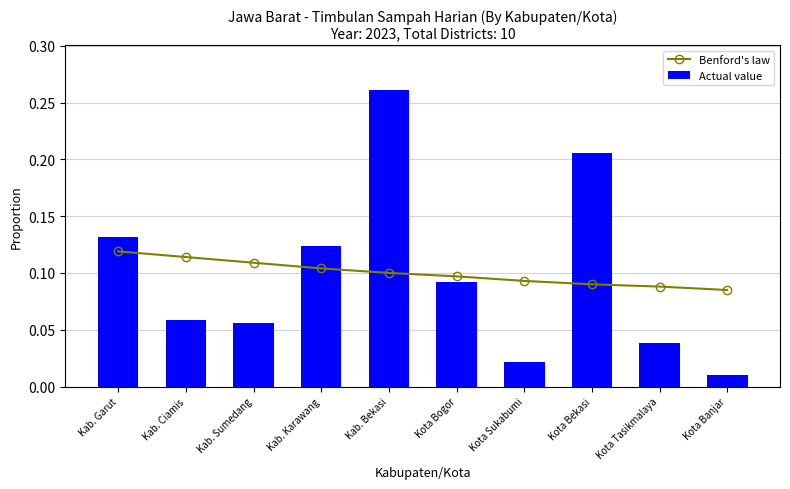

Is it true that Actual value equals 0.3 at Kab. Bekasi?

True